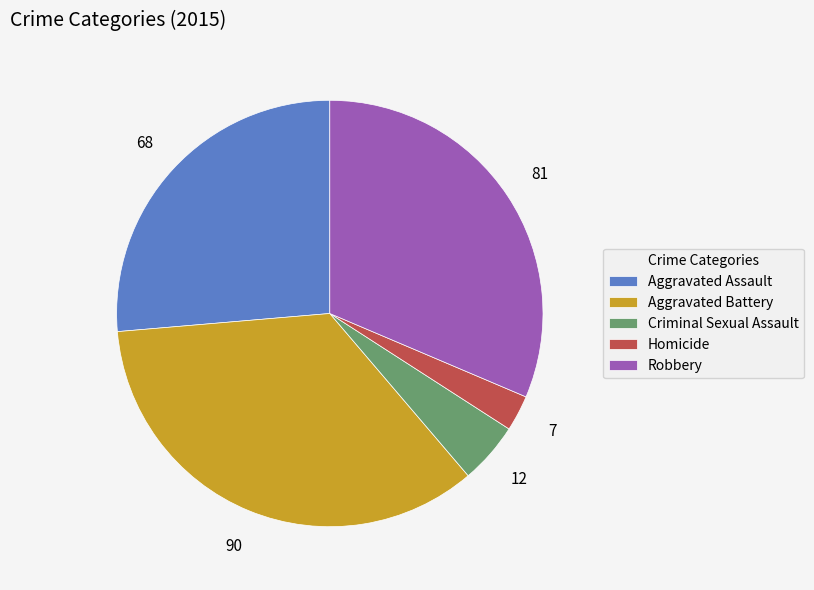

Which category has the smallest portion of the pie?

Homicide